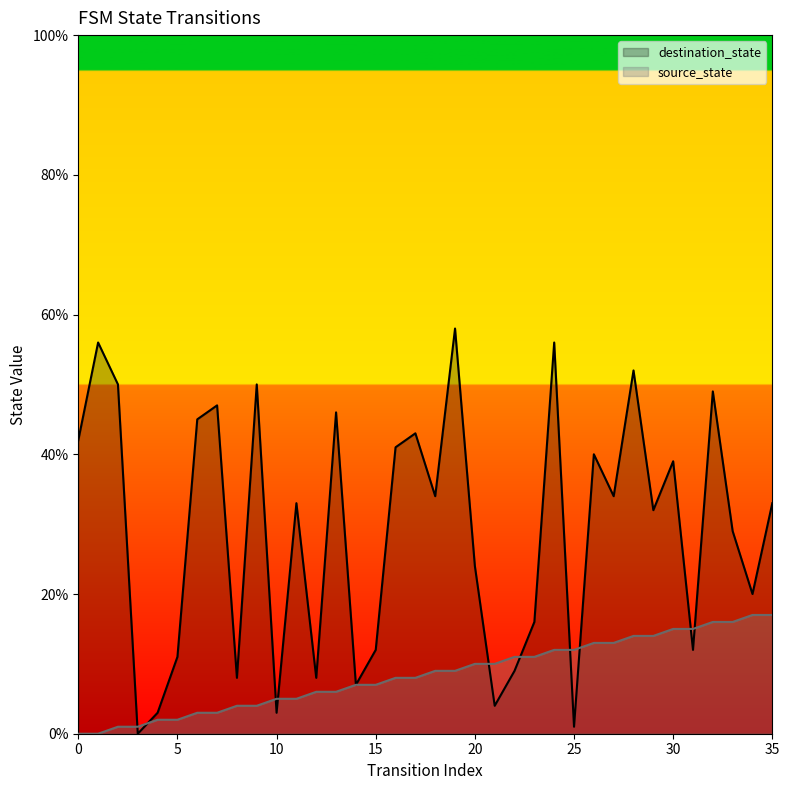

Which series has the largest range (max minus min)?

destination_state